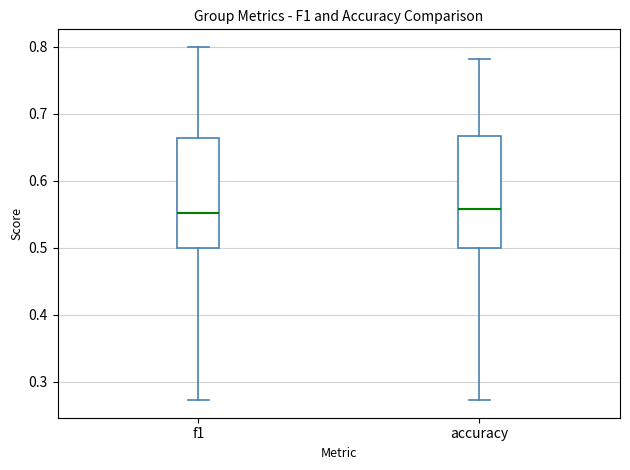

Where is the upper edge of the box for f1 on the y-axis? The values are not printed on the chart, so give them approximately, as read against the axis.

0.66